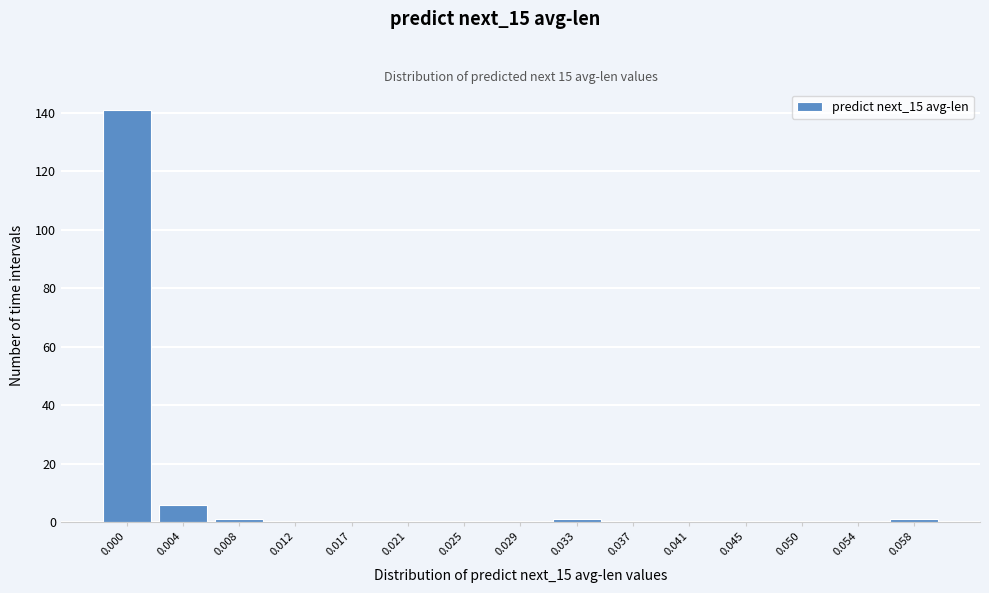

Reading right to left, extract all data points from this chart.

0.058=1	0.054=0	0.050=0	0.045=0	0.041=0	0.037=0	0.033=1	0.029=0	0.025=0	0.021=0	0.017=0	0.012=0	0.008=1	0.004=6	0.000=141